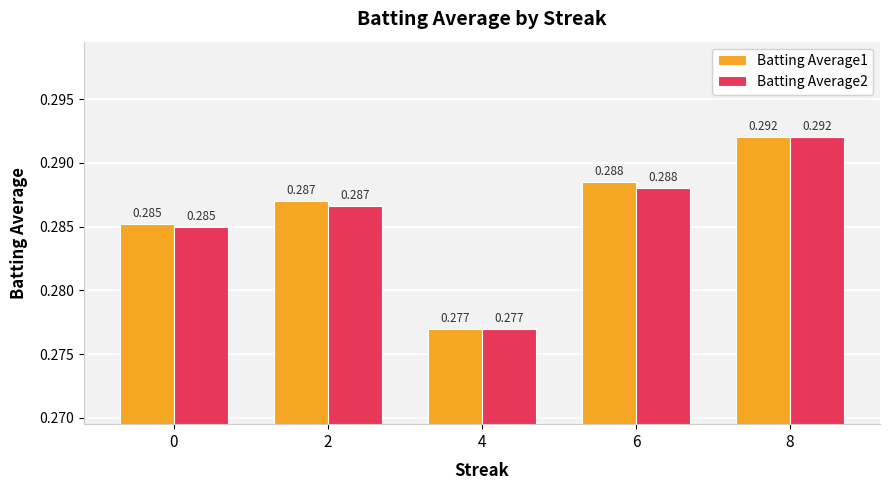

What are all the series names shown in the legend?

Batting Average1, Batting Average2